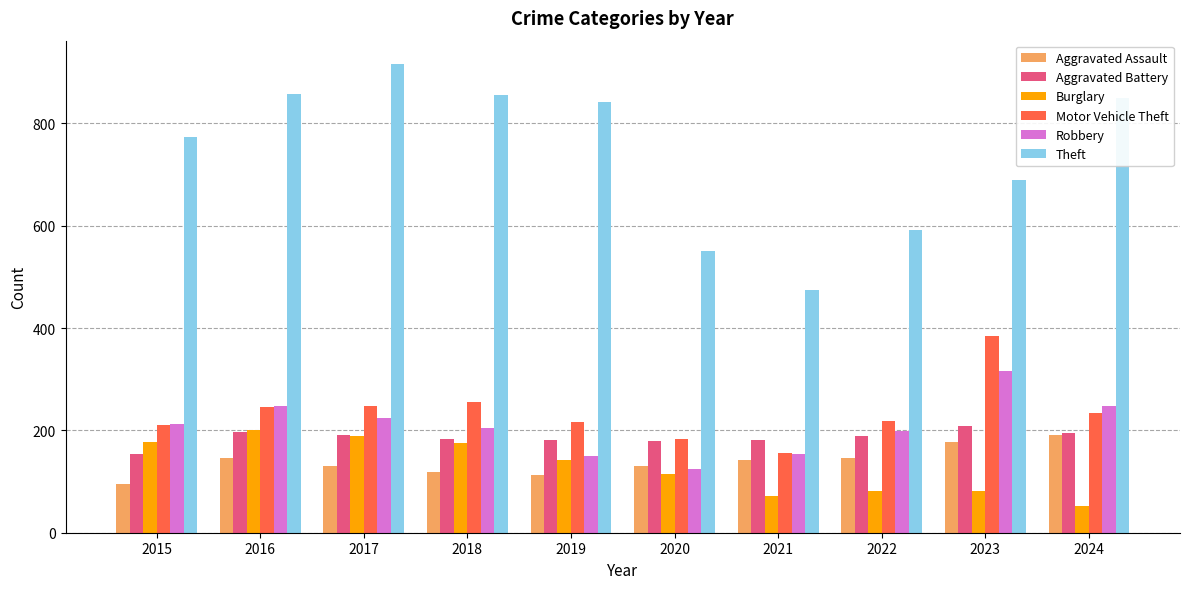

Count the number of categories in the chart.

10